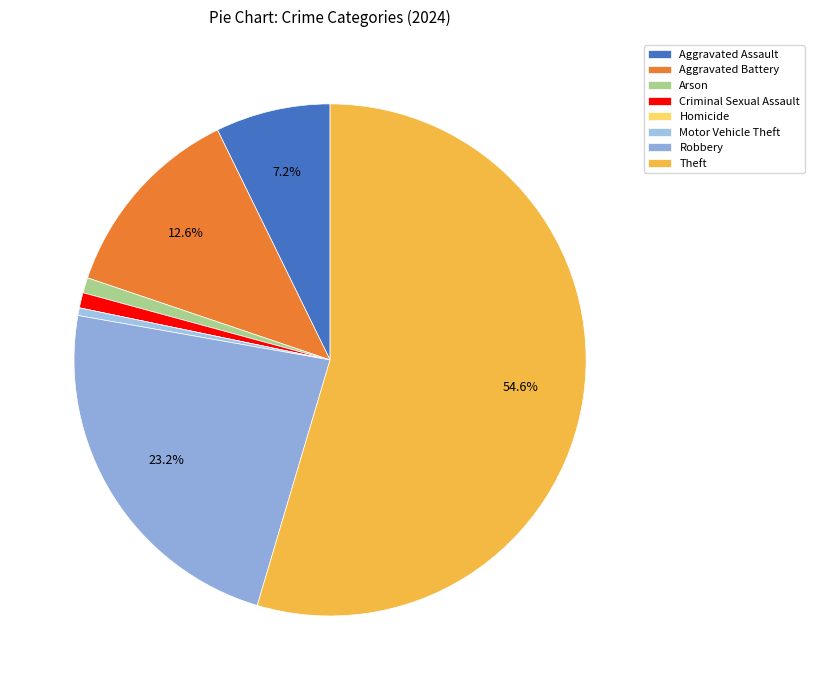

The Criminal Sexual Assault slice represents 1% of the pie. True or false?

True